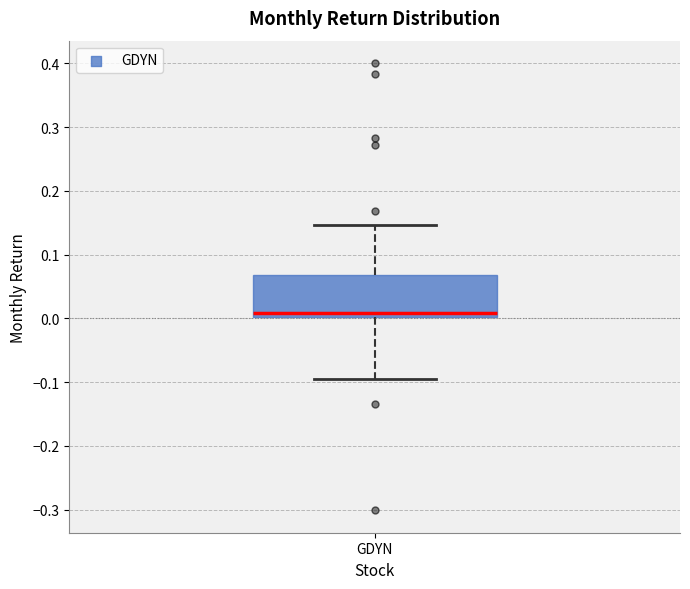

Read this box plot against the y-axis: the position of the median line, the range covered by the box, and the ends of both whiskers. The values are not printed on the chart, so give them approximately, as read against the axis.

median 0.01, box 0.00 to 0.07, whiskers -0.10 to 0.15